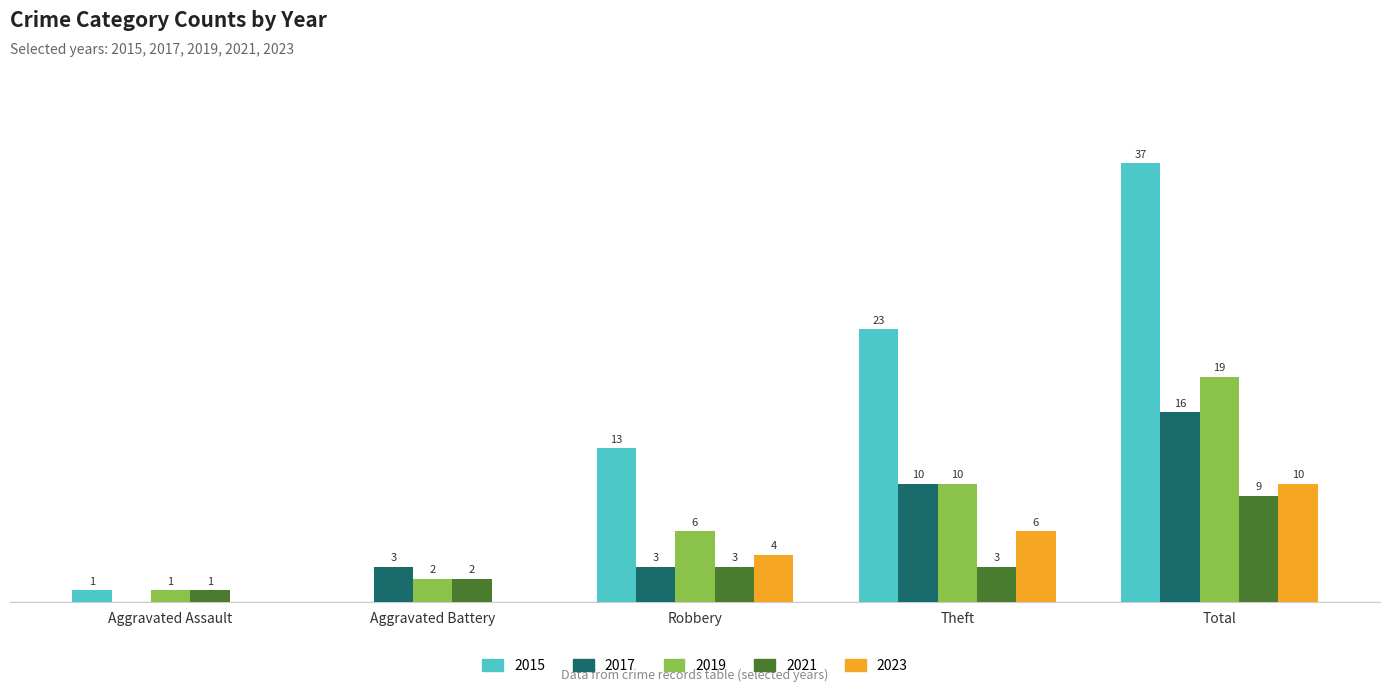

Where is 2017 nearest to the value 8?

Theft